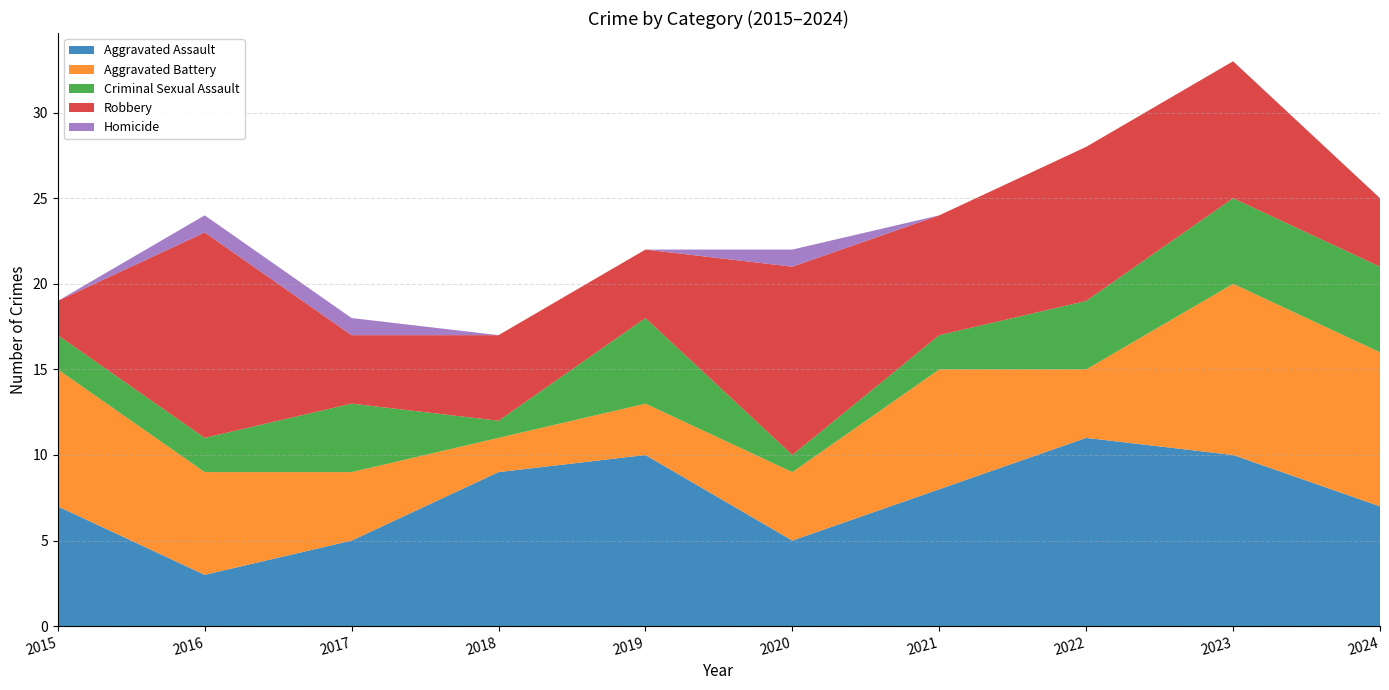

Reading left to right, list all the values displayed in this chart.

Aggravated Assault: 2015=7	2016=3	2017=5	2018=9	2019=10	2020=5	2021=8	2022=11	2023=10	2024=7
Aggravated Battery: 2015=8	2016=6	2017=4	2018=2	2019=3	2020=4	2021=7	2022=4	2023=10	2024=9
Criminal Sexual Assault: 2015=2	2016=2	2017=4	2018=1	2019=5	2020=1	2021=2	2022=4	2023=5	2024=5
Robbery: 2015=2	2016=12	2017=4	2018=5	2019=4	2020=11	2021=7	2022=9	2023=8	2024=4
Homicide: 2015=0	2016=1	2017=1	2018=0	2019=0	2020=1	2021=0	2022=0	2023=0	2024=0